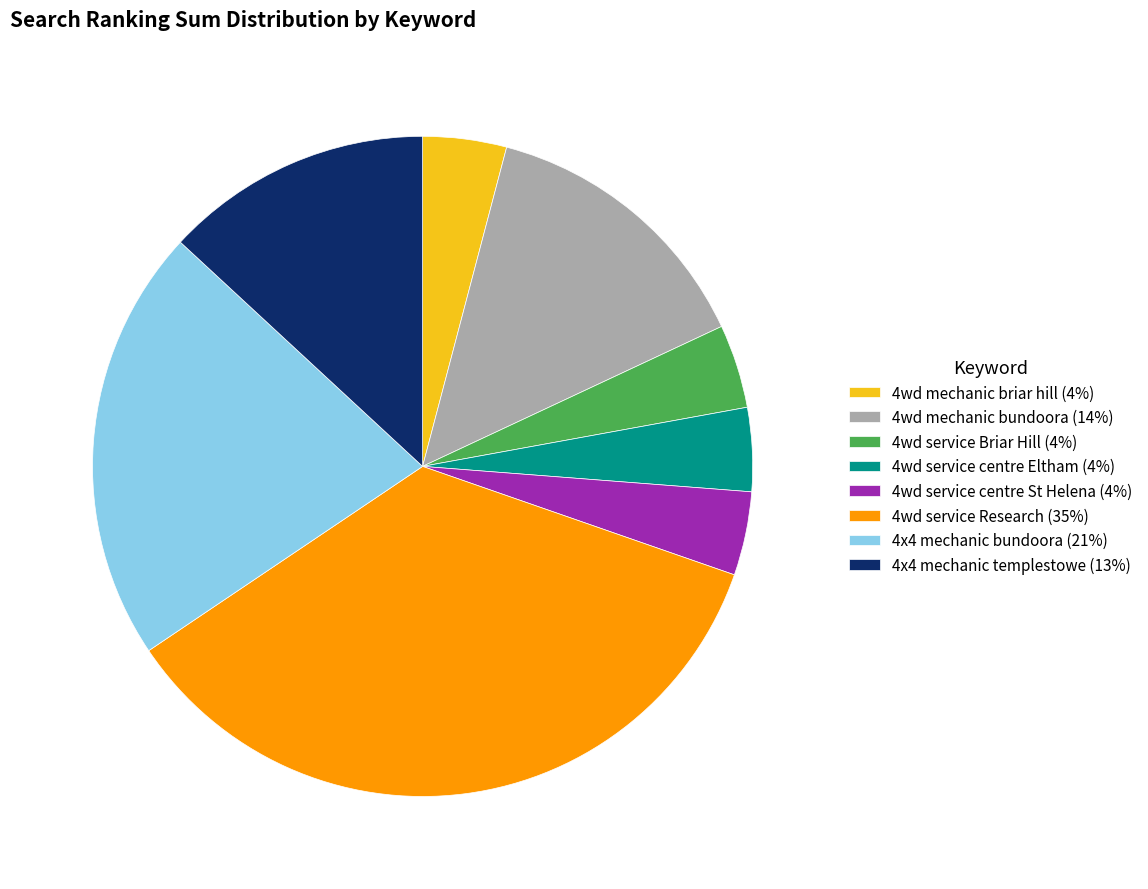

Approximately how many times larger is the value at 4wd mechanic bundoora (14%) compared to 4x4 mechanic templestowe (13%)?

1.1